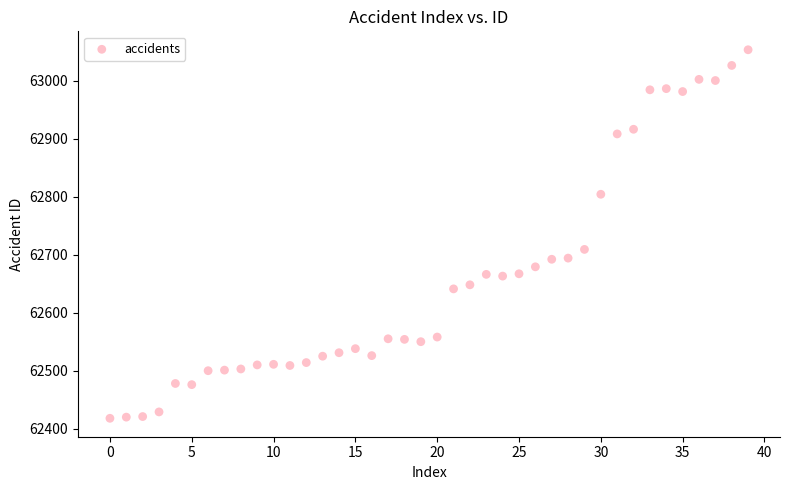

What is the range of Y values (max minus min)?

635